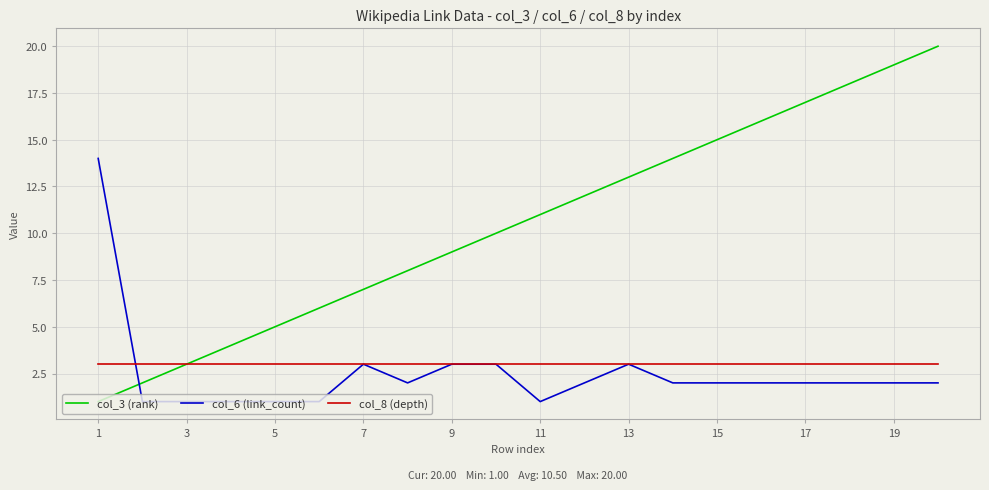

After their last crossing, which series has the higher values: col_6 (link_count) or col_3 (rank)?

col_3 (rank)